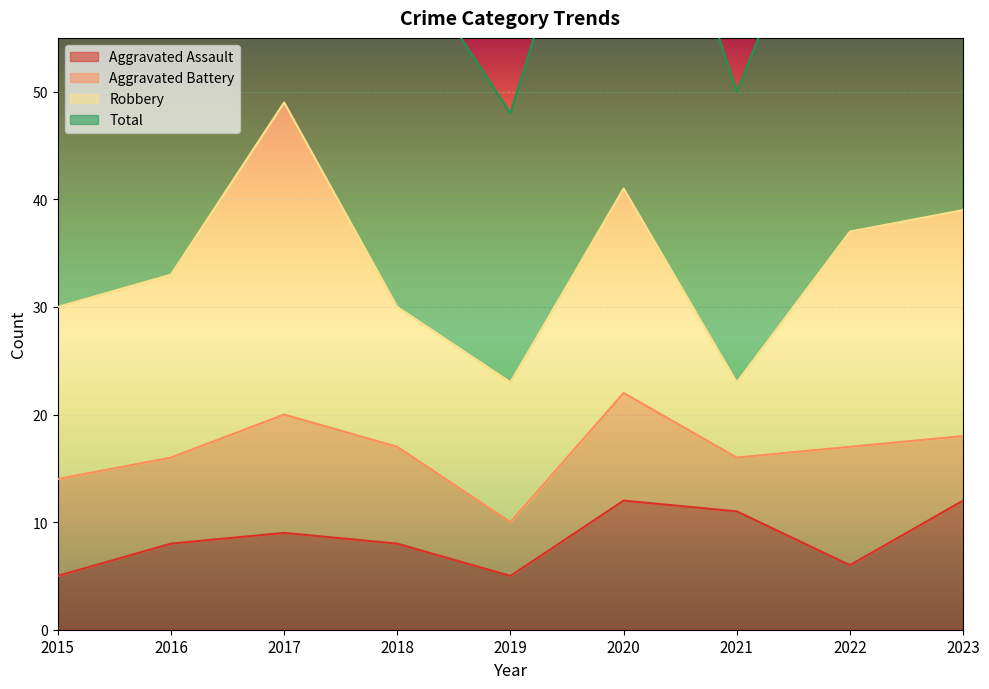

Which series has the widest spread of values?

Total